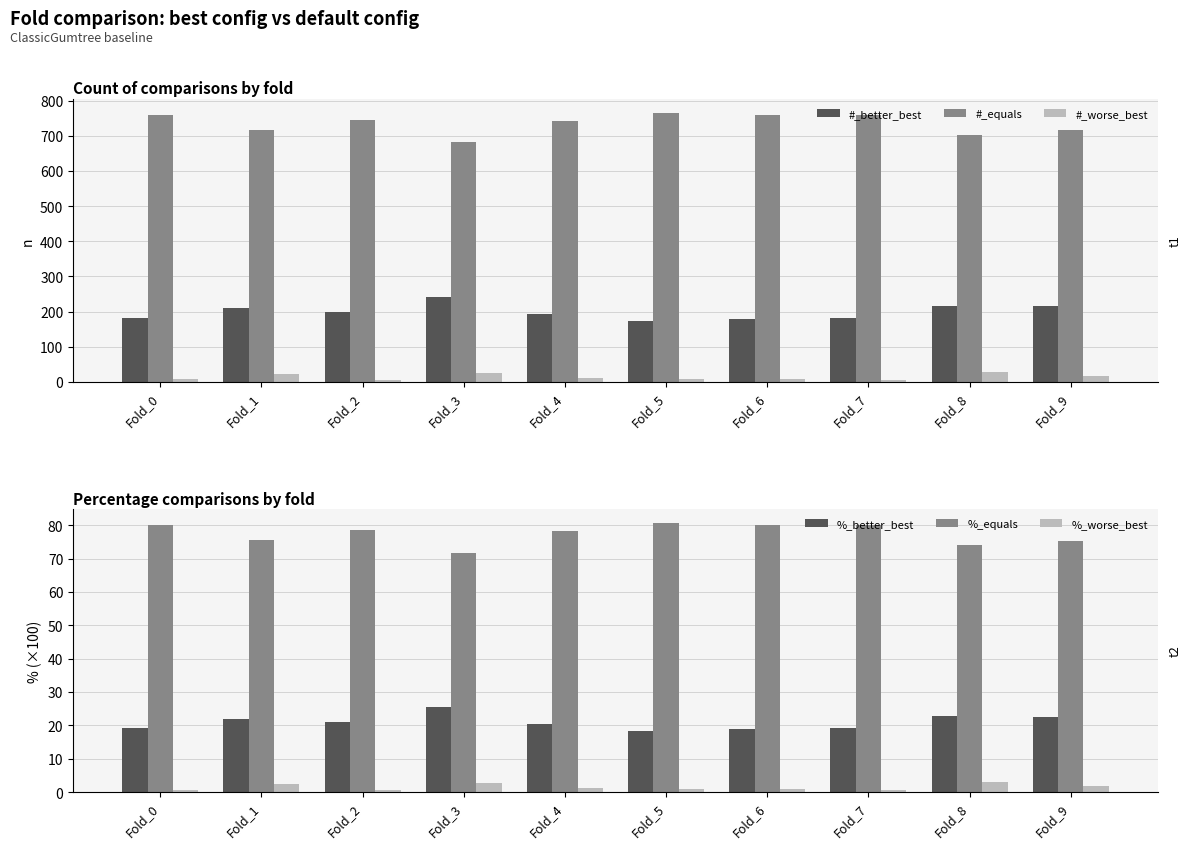

Which series has the largest total across all categories?

#_equals